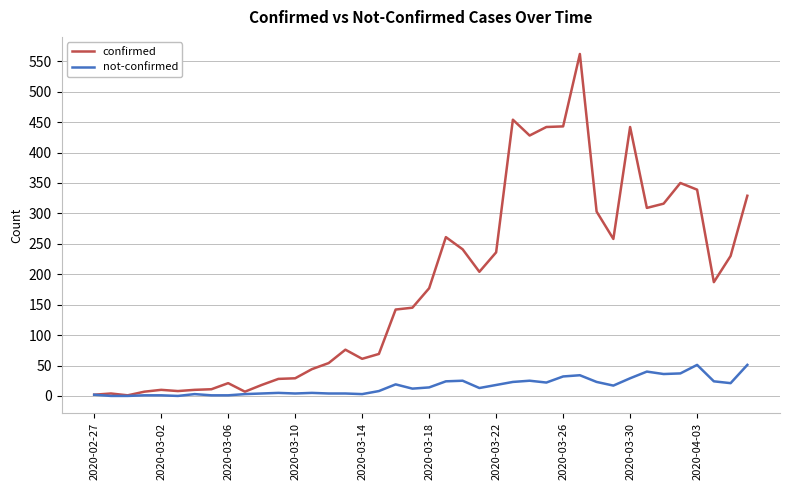

Which series has the largest total across all categories?

confirmed